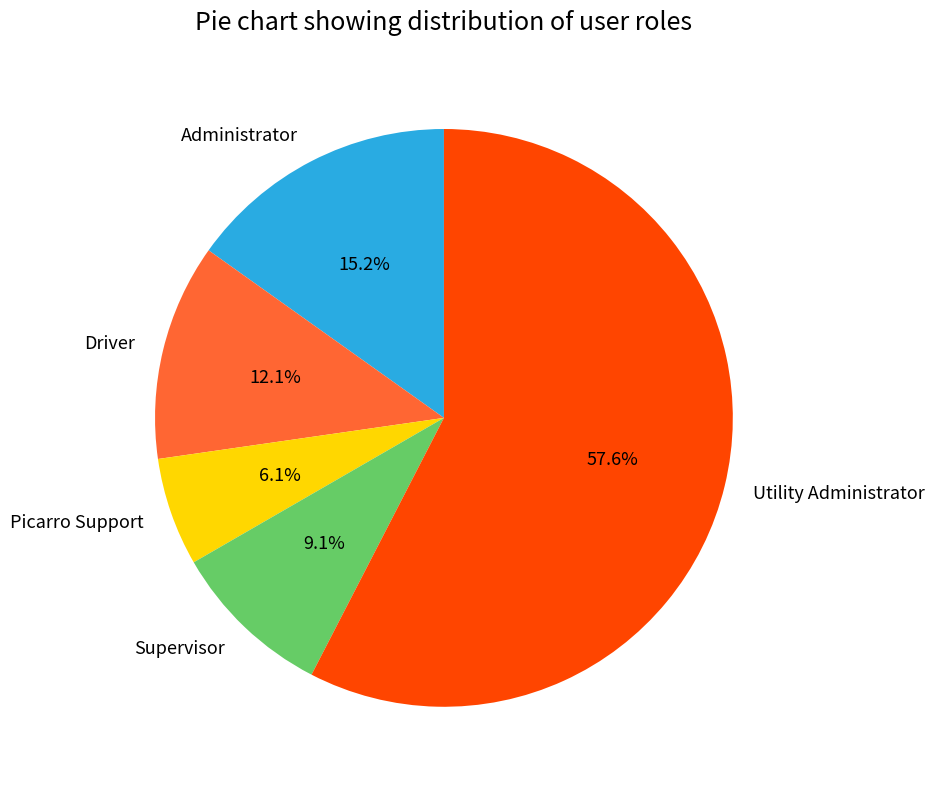

How much of the chart is everything except Driver?

87.9%